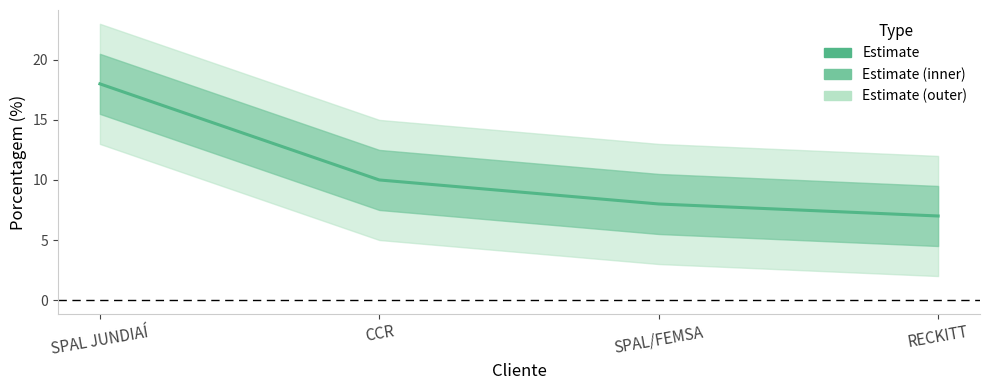

Rank the categories by value from lowest to highest.

RECKITT, SPAL/FEMSA, CCR, SPAL JUNDIAÍ